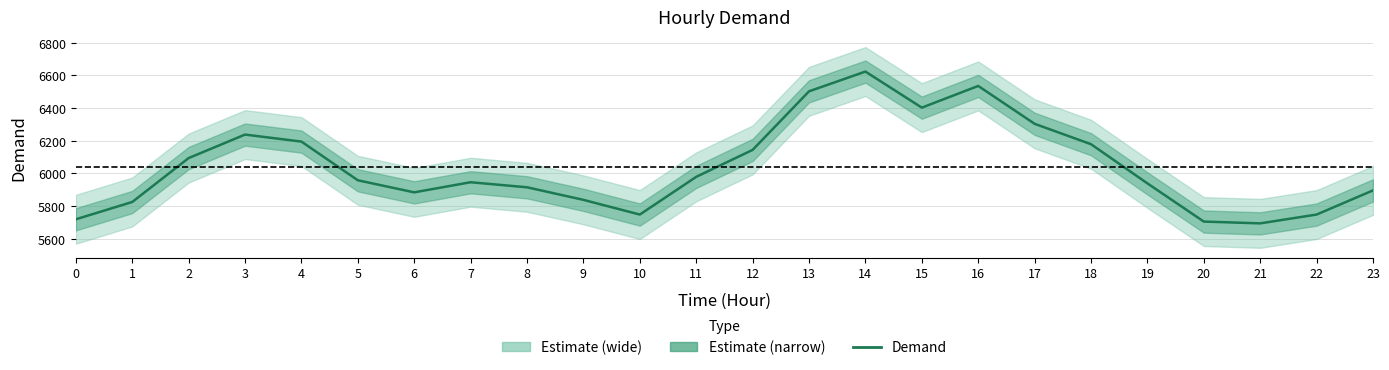

List the labels in order of value, smallest first.

21, 20, 0, 10, 22, 1, 9, 6, 23, 8, 19, 7, 5, 11, 2, 12, 18, 4, 3, 17, 15, 13, 16, 14